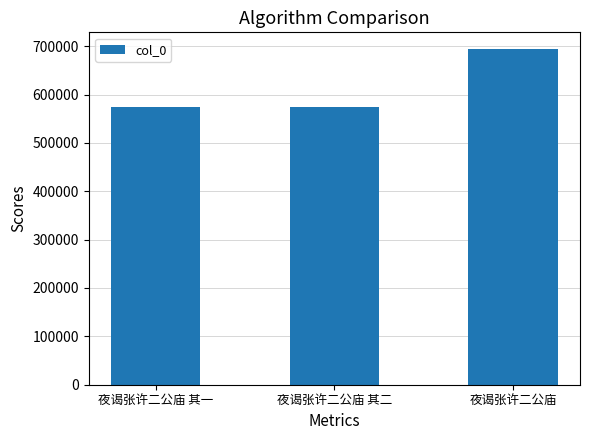

What position from the left is 夜谒张许二公庙?

3